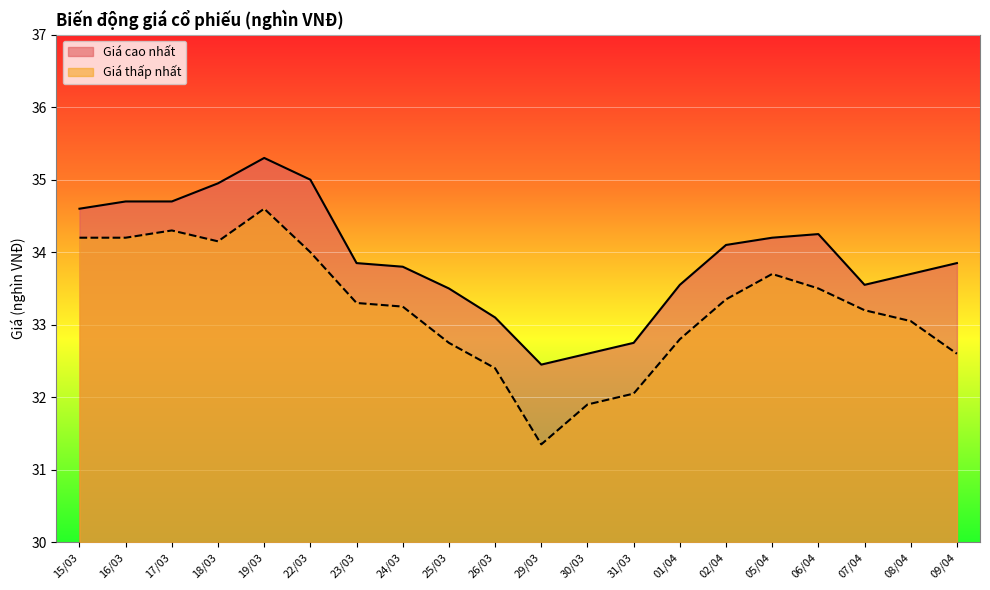

Read the Giá (nghìn VNĐ) - Thấp nhất value at 18/03.

34.1